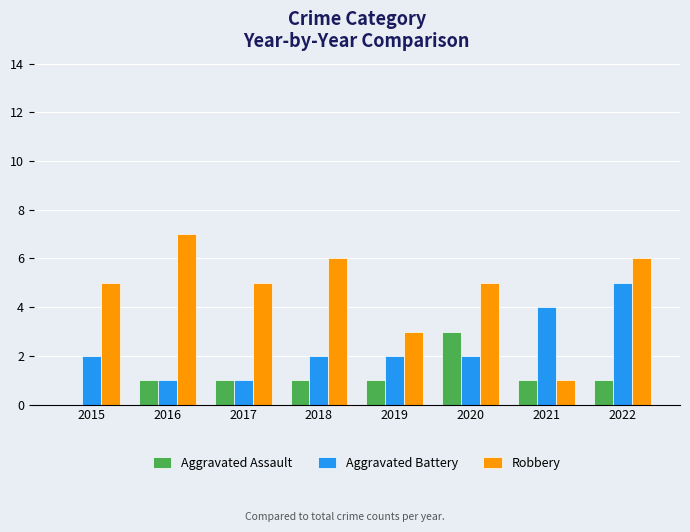

At which label does Robbery reach its peak?

2016